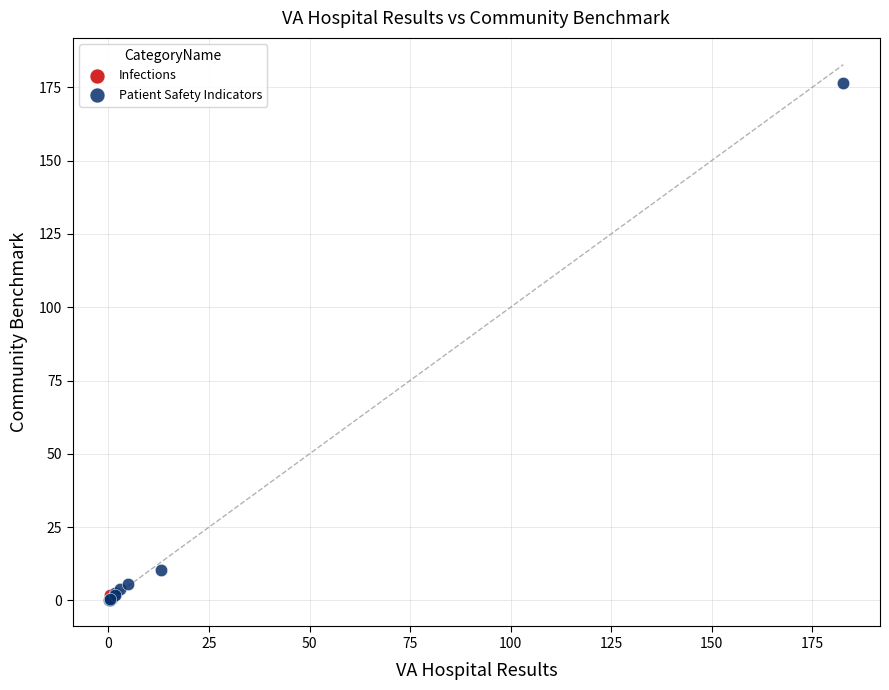

What are all the series names shown in the legend?

Infections, Patient Safety Indicators